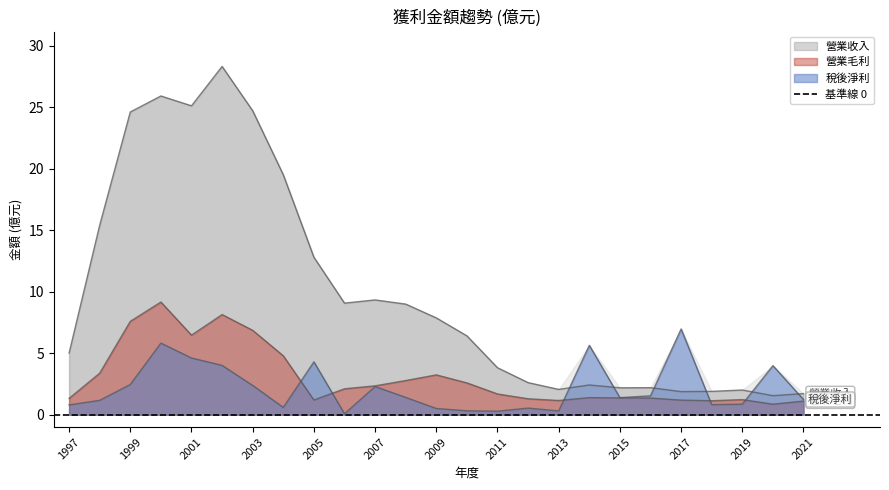

At which label does 稅後淨利 first exceed 1?

1998